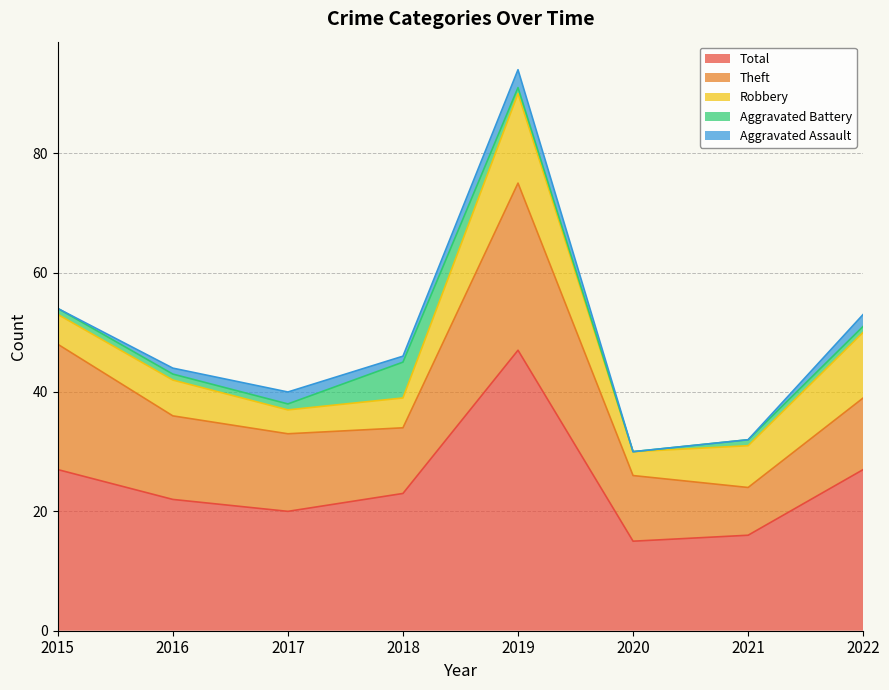

Where is Aggravated Battery nearest to the value 3?

2015